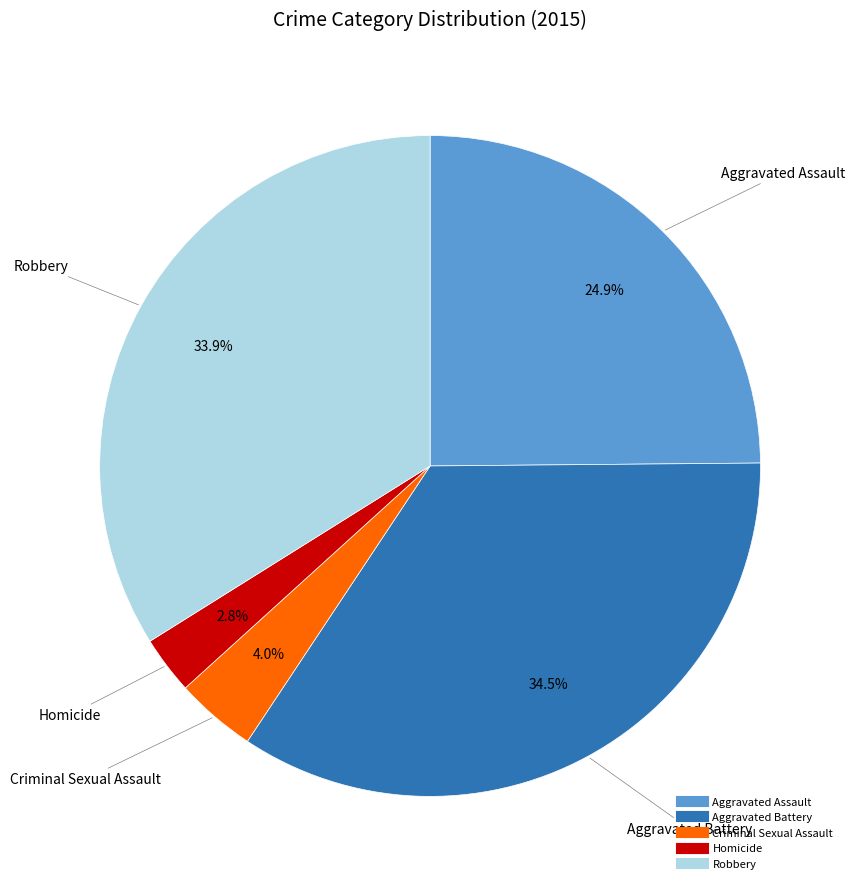

Which has a higher value, Aggravated Assault or Criminal Sexual Assault?

Aggravated Assault